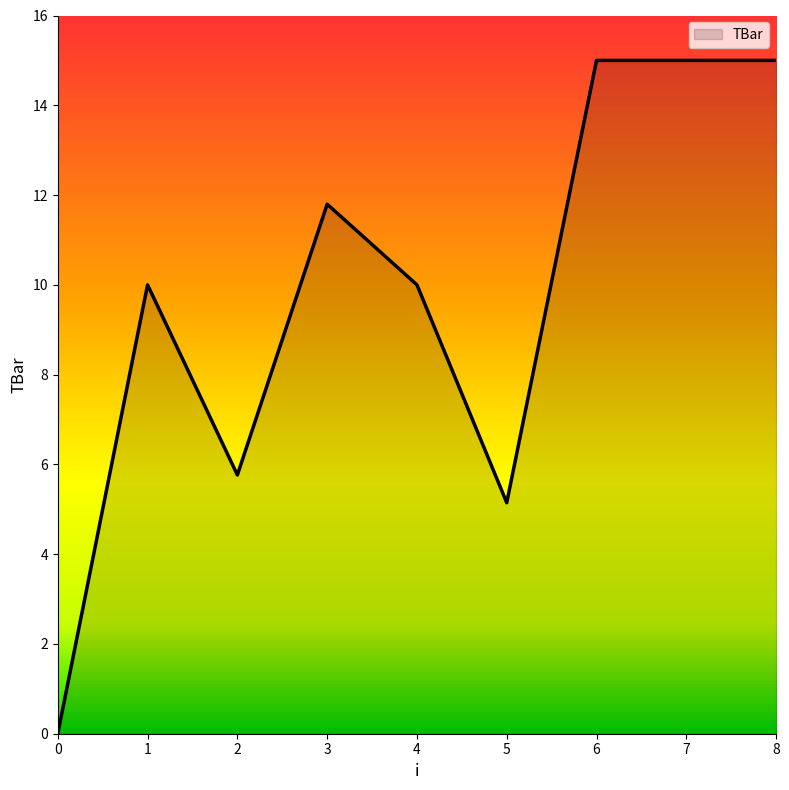

What is the change in value from 2 to 4?

+4.2